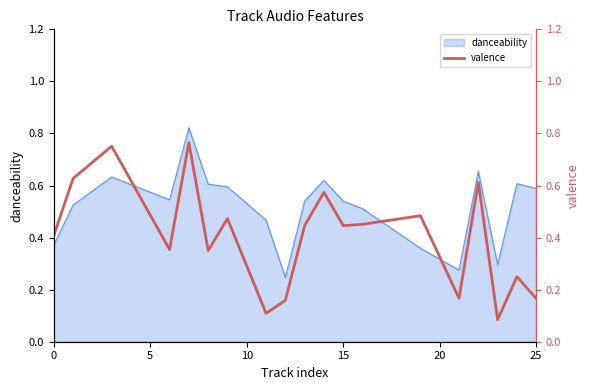

How many values are between 0 and 1?

19